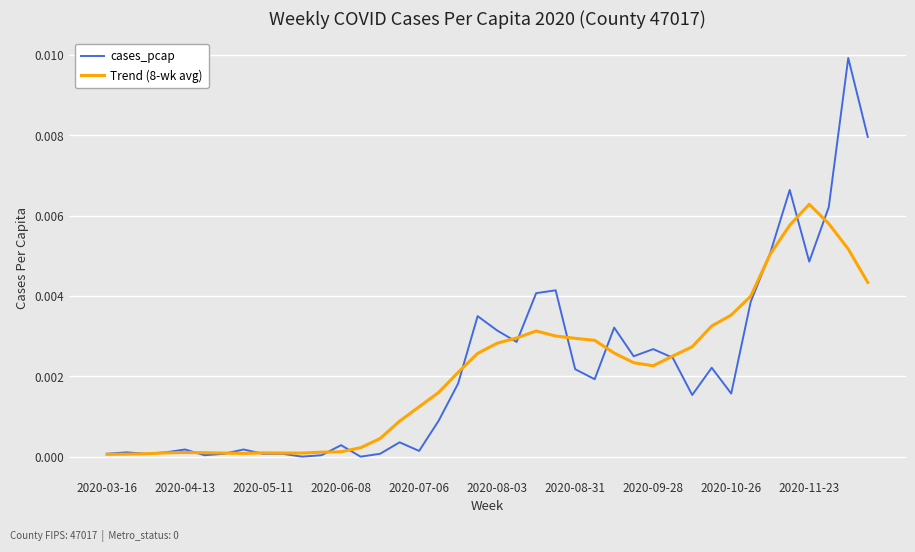

Which series has the widest spread of values?

cases_pcap